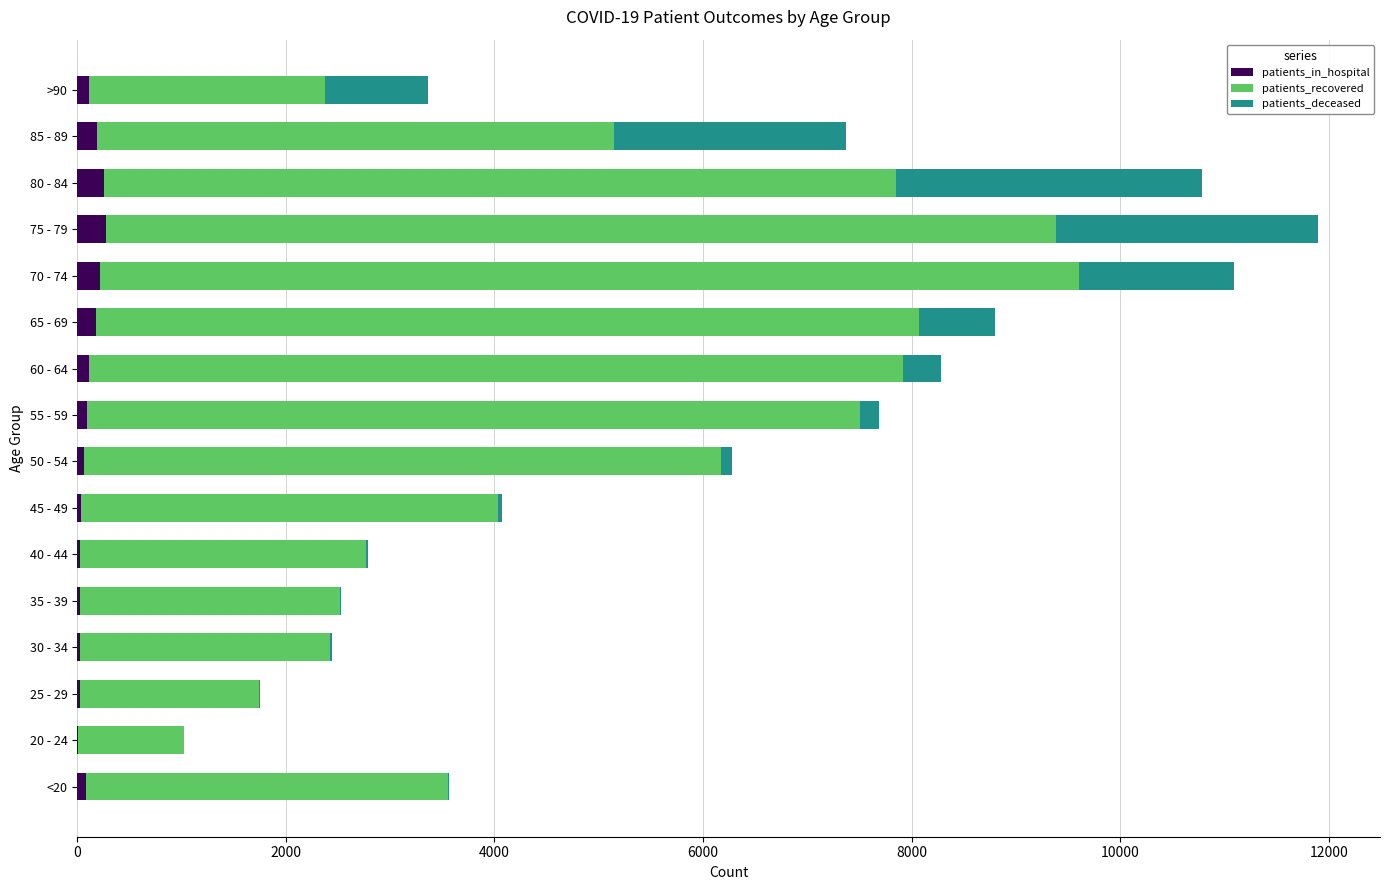

At which category is the sum across all series the highest?

75 - 79